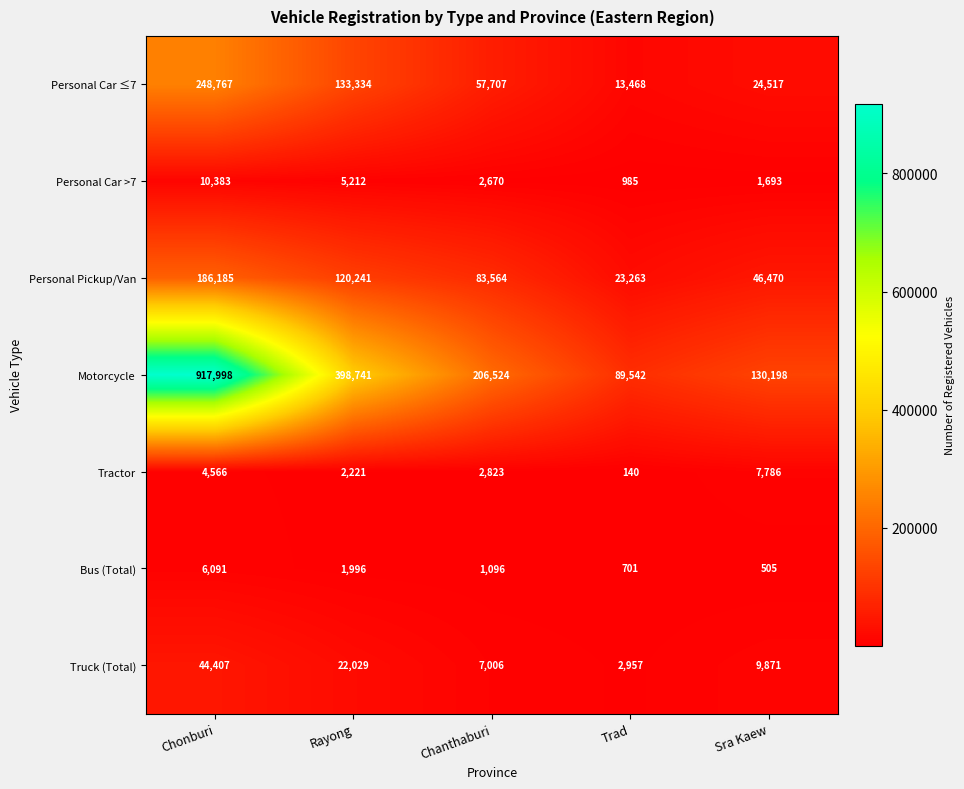

What is the difference between the maximum and minimum values in the Motorcycle series?

828456